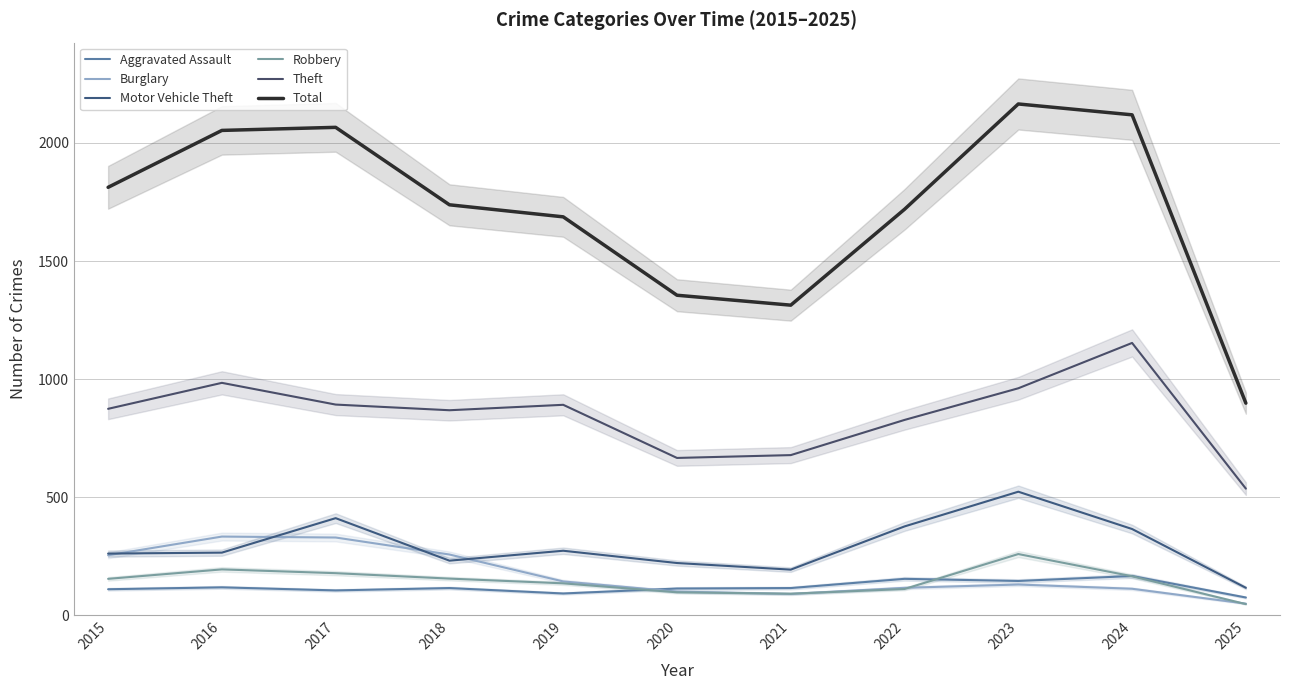

Which series ends up on top after the final intersection of Robbery and Aggravated Assault?

Aggravated Assault